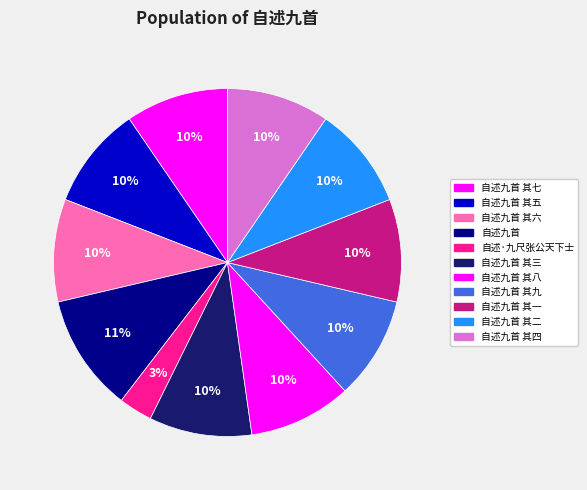

What is the smallest slice in the pie chart?

自述·九尺张公天下士